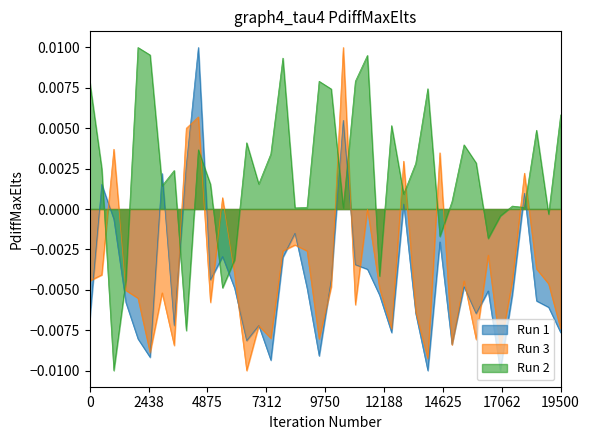

Does the chart display data point markers on the line(s)?

No